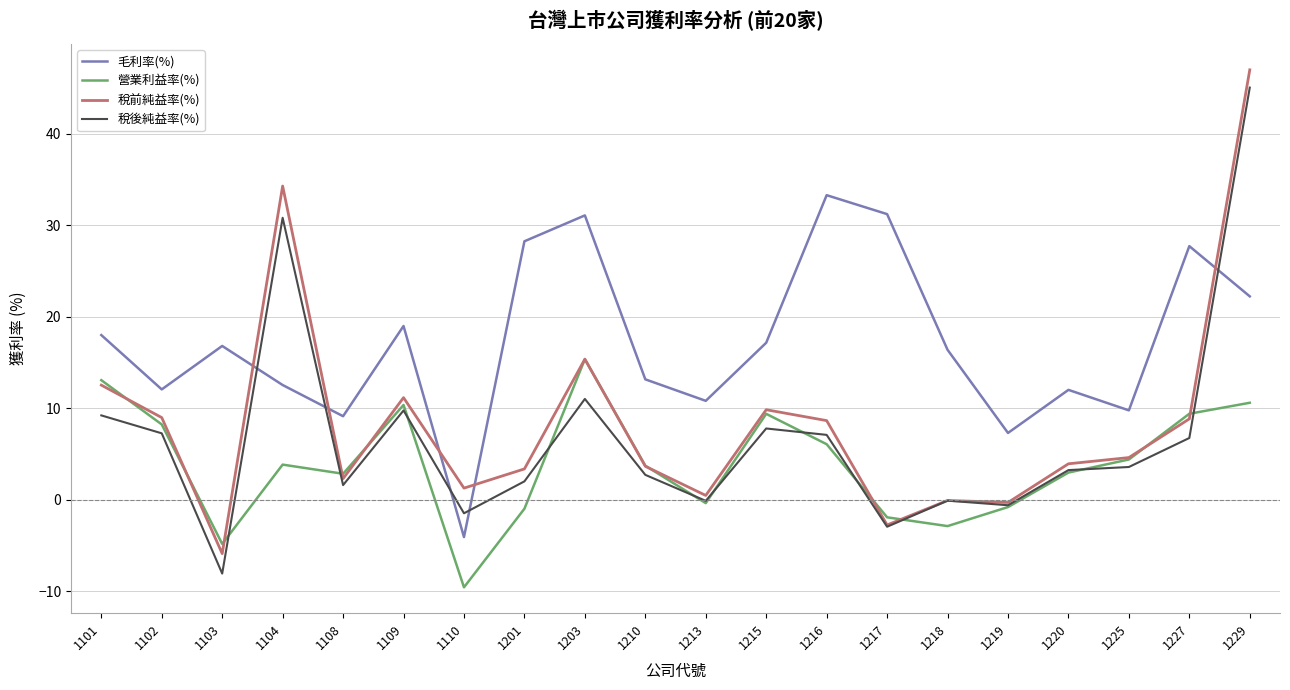

What is the sum of all 毛利率(%) values?

344.0